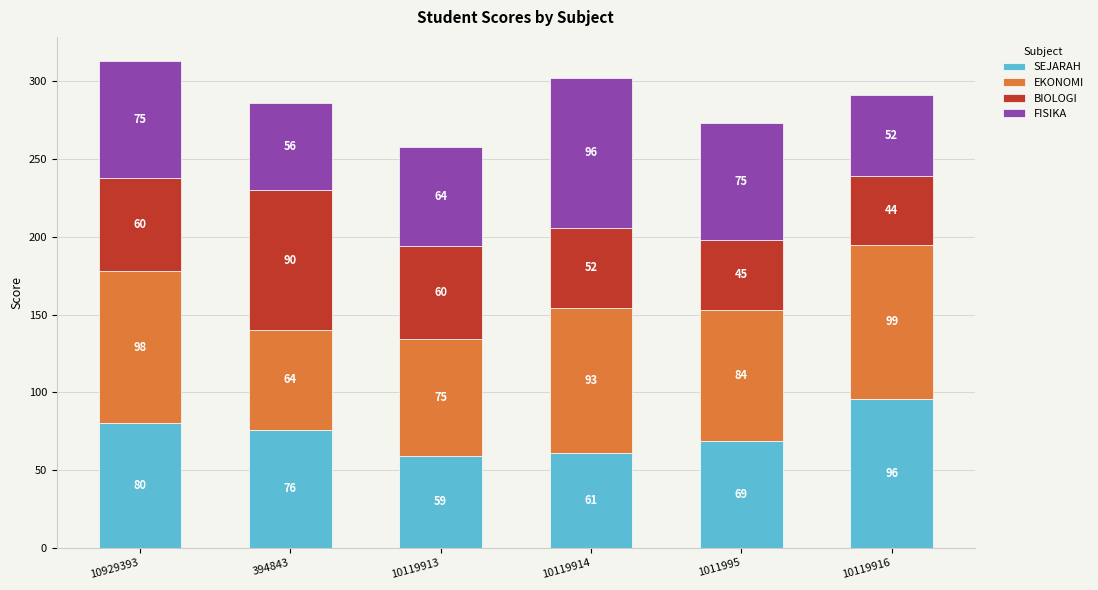

Is it true that SEJARAH equals 59 at 10119913?

True